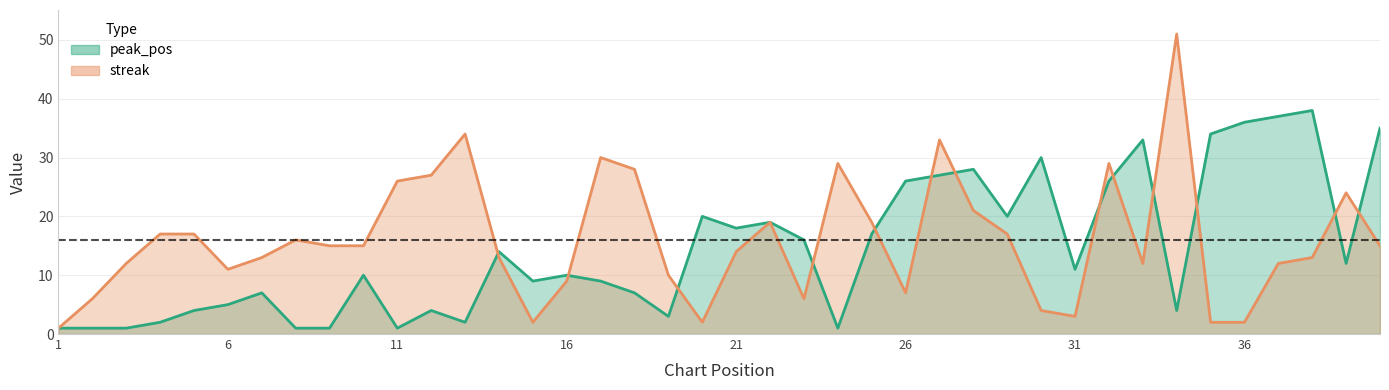

How many data points in streak are less than 15?

20